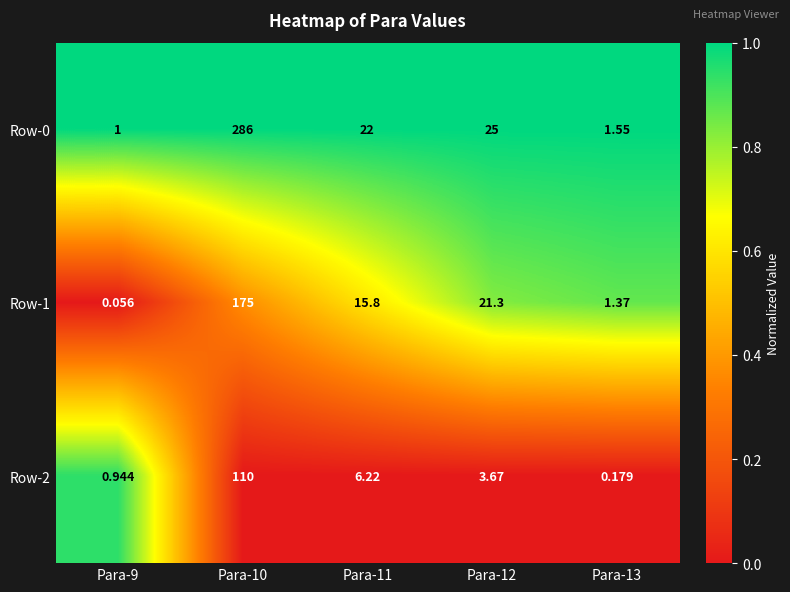

Is the value of Row-0 at Para-13 greater than the value of Row-1 at Para-13?

Yes